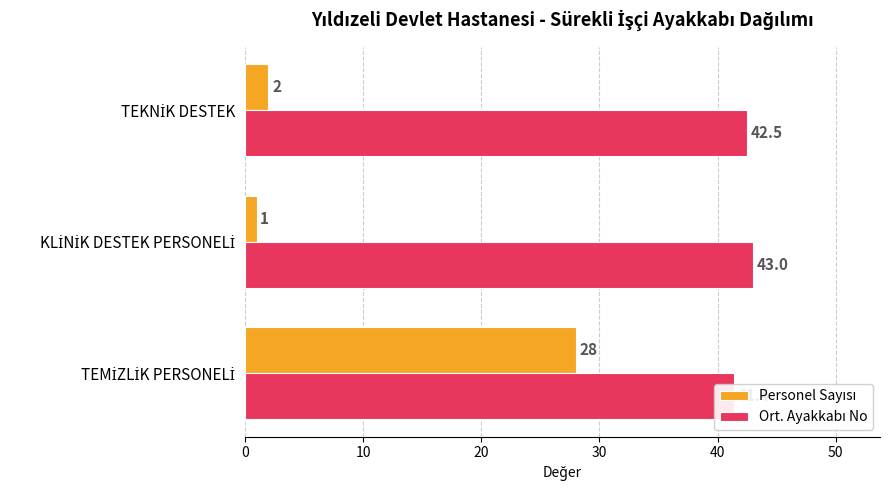

Are the bars horizontal?

Yes